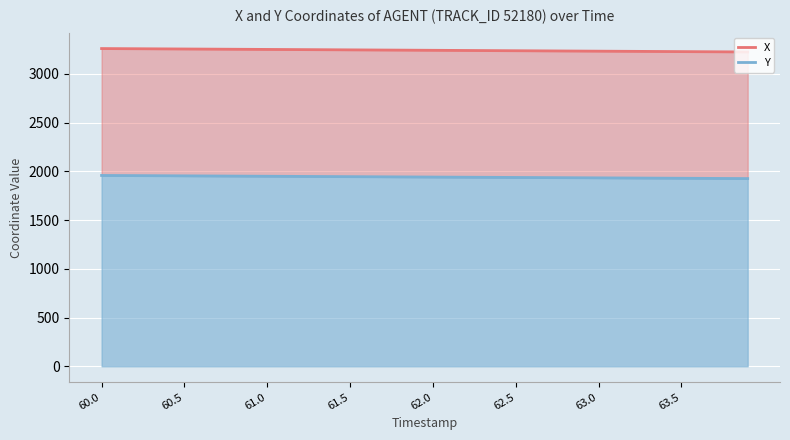

True or false: Y has a value of 2672.3 at 60.5.

False